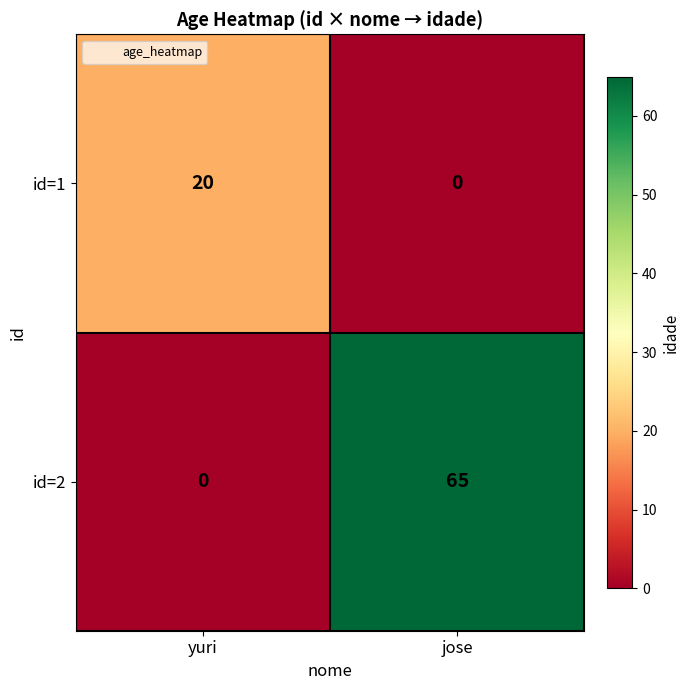

What is the sum of all id=1 values?

20